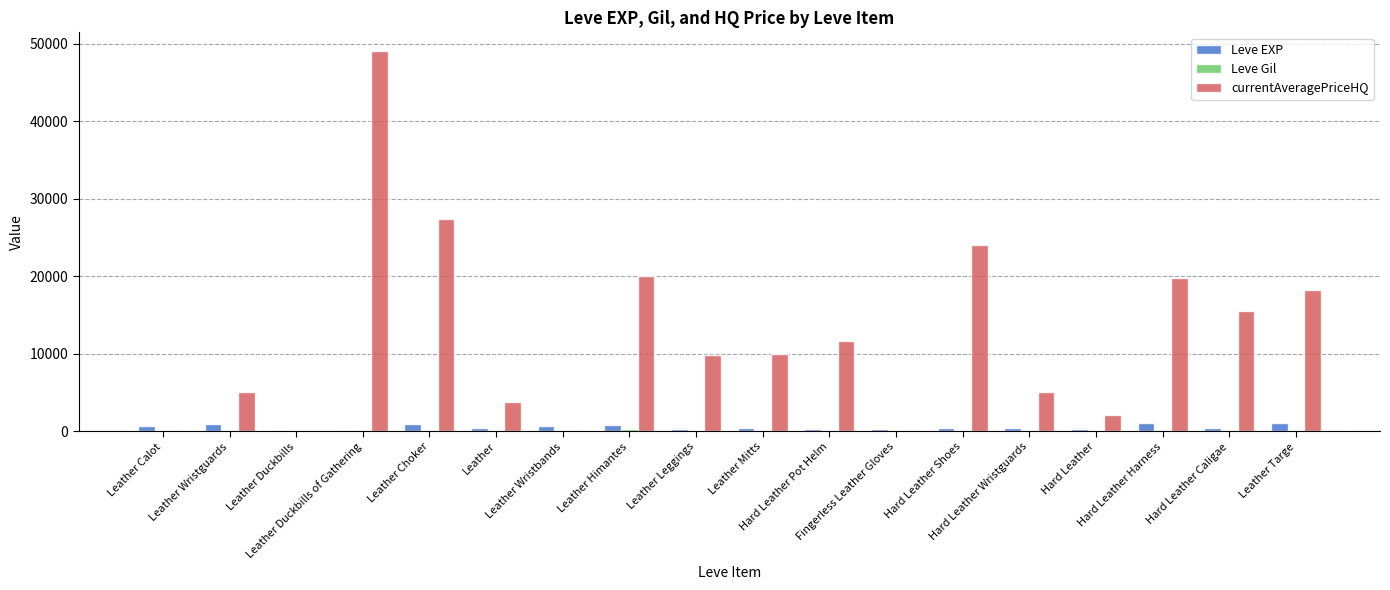

What is the sum of all Leve EXP values?

9090.0